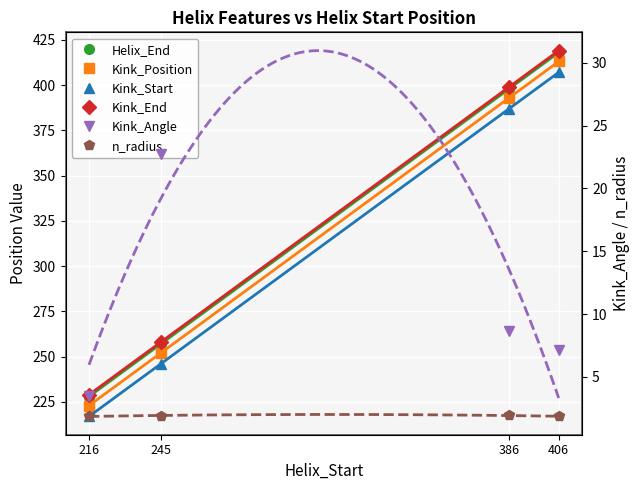

What is the smallest value displayed?

1.9